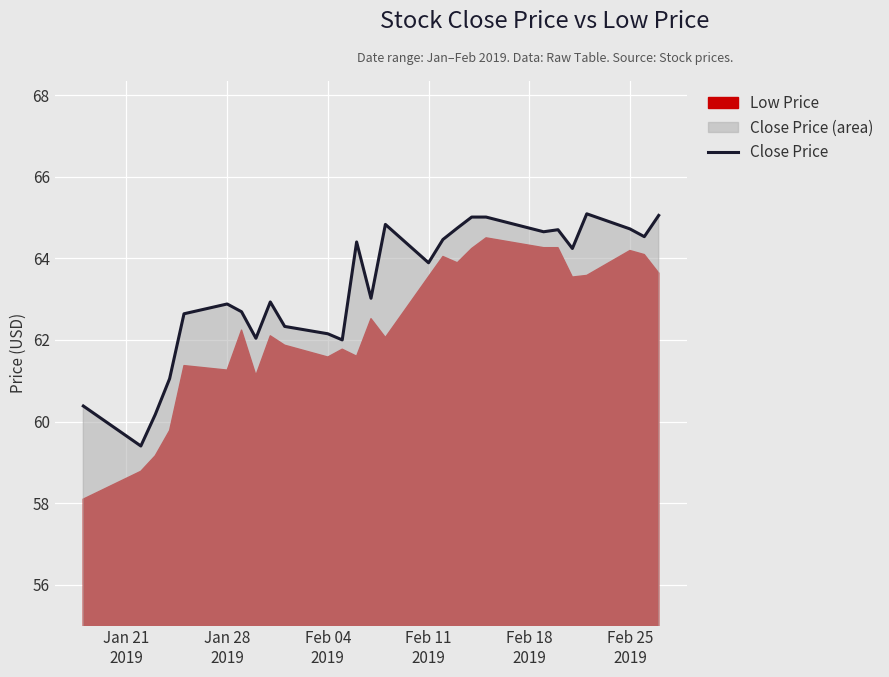

What is the lowest value of the Close Price series?

59.4